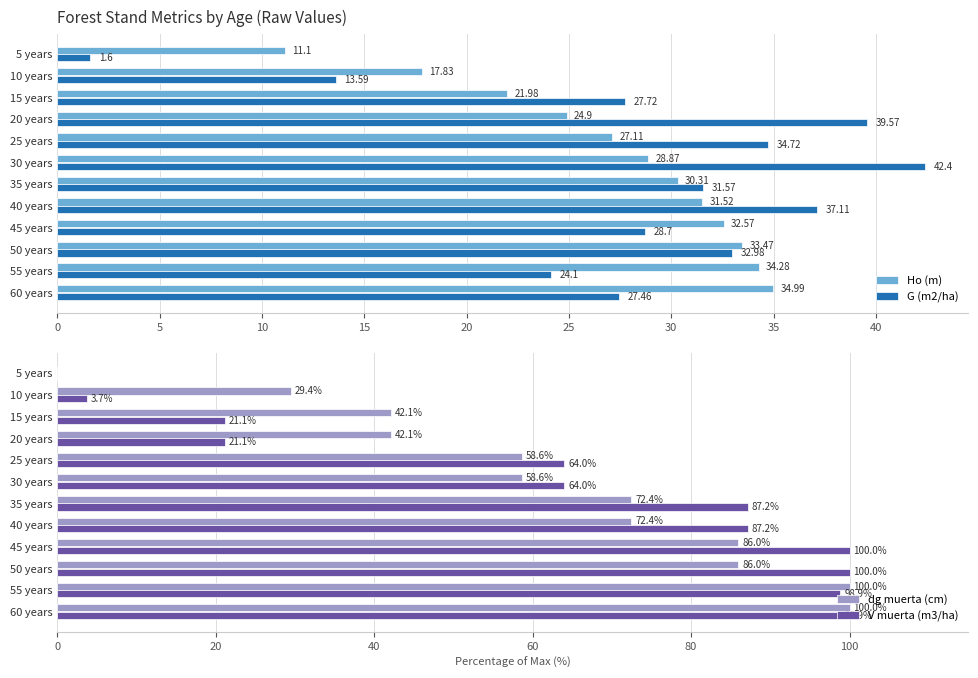

Is the value of G (m2/ha) at 10 years greater than the value of Ho (m) at 15 years?

No